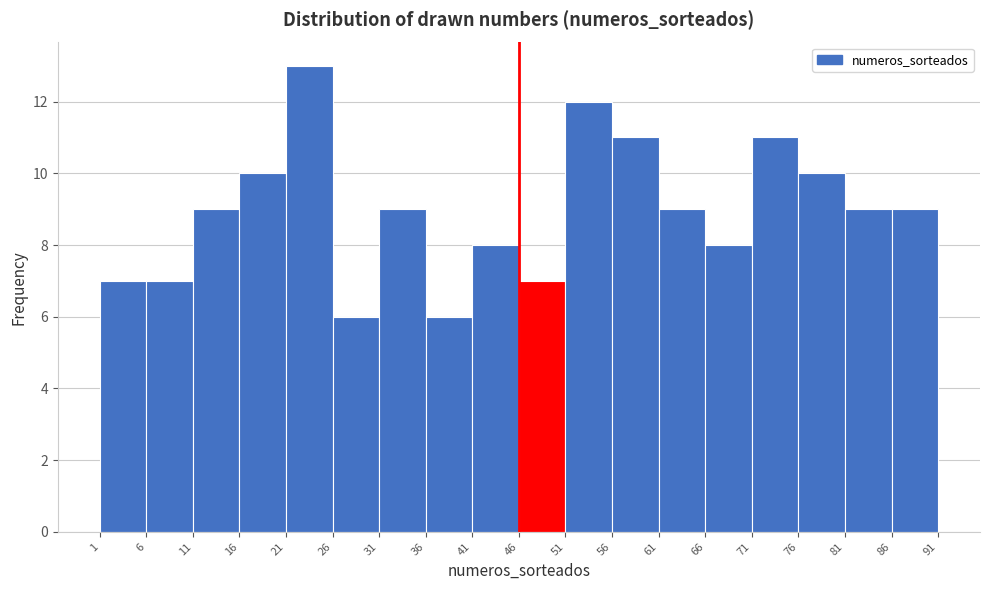

Over which range of the x-axis is the bar tallest?

21 to 26